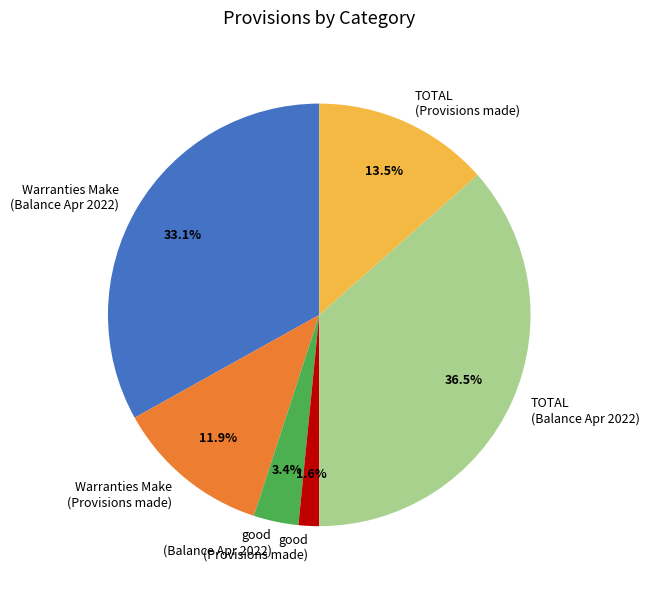

Which slice is the largest?

TOTAL (Balance Apr 2022)